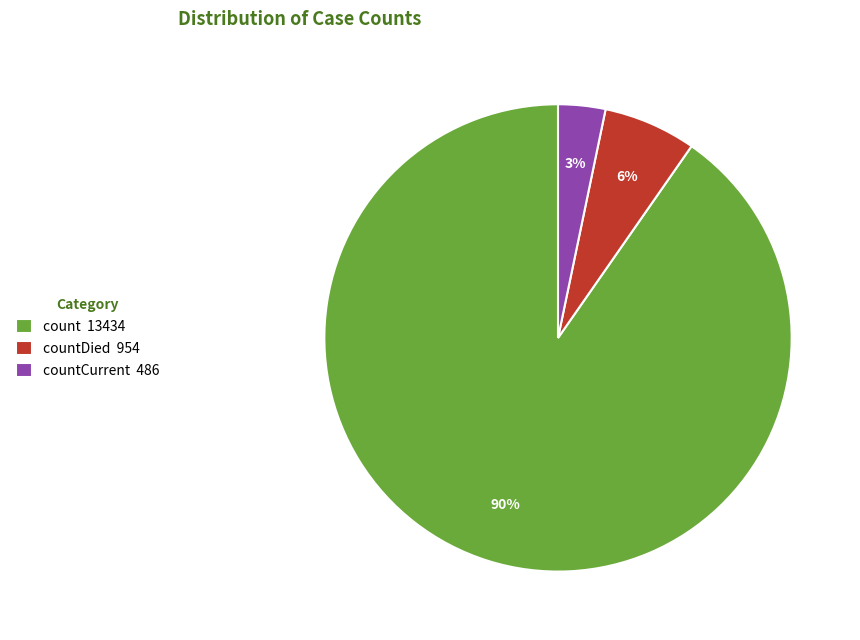

True or false: count 13434 accounts for 96% of the total.

False